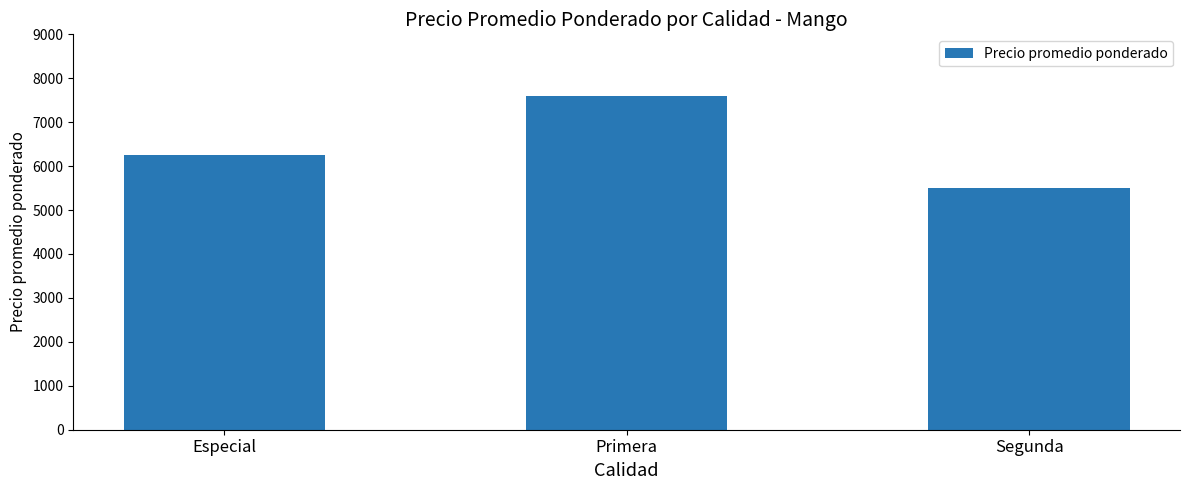

Reading right to left, transcribe all the data shown in this chart.

5500	7607	6250